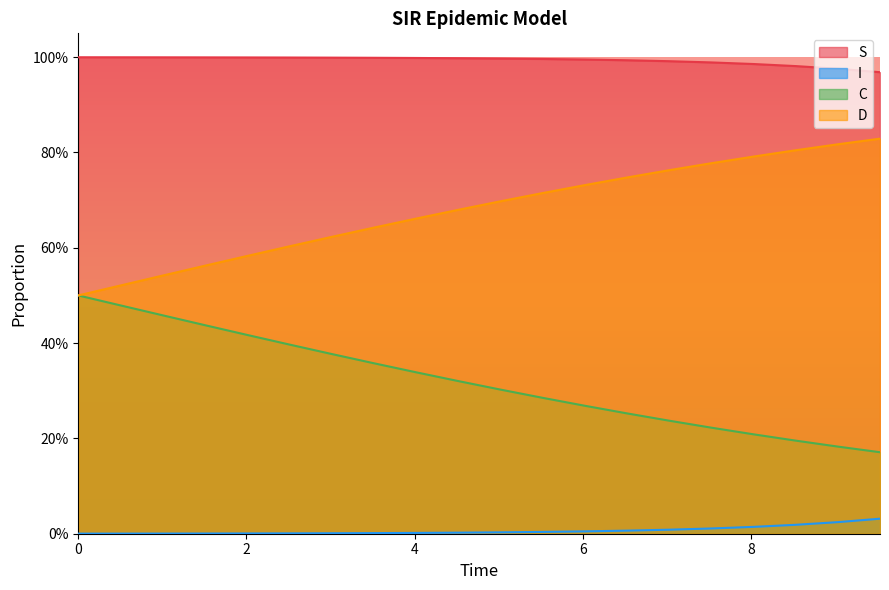

Is it true that S equals 1.5 at 17?

False